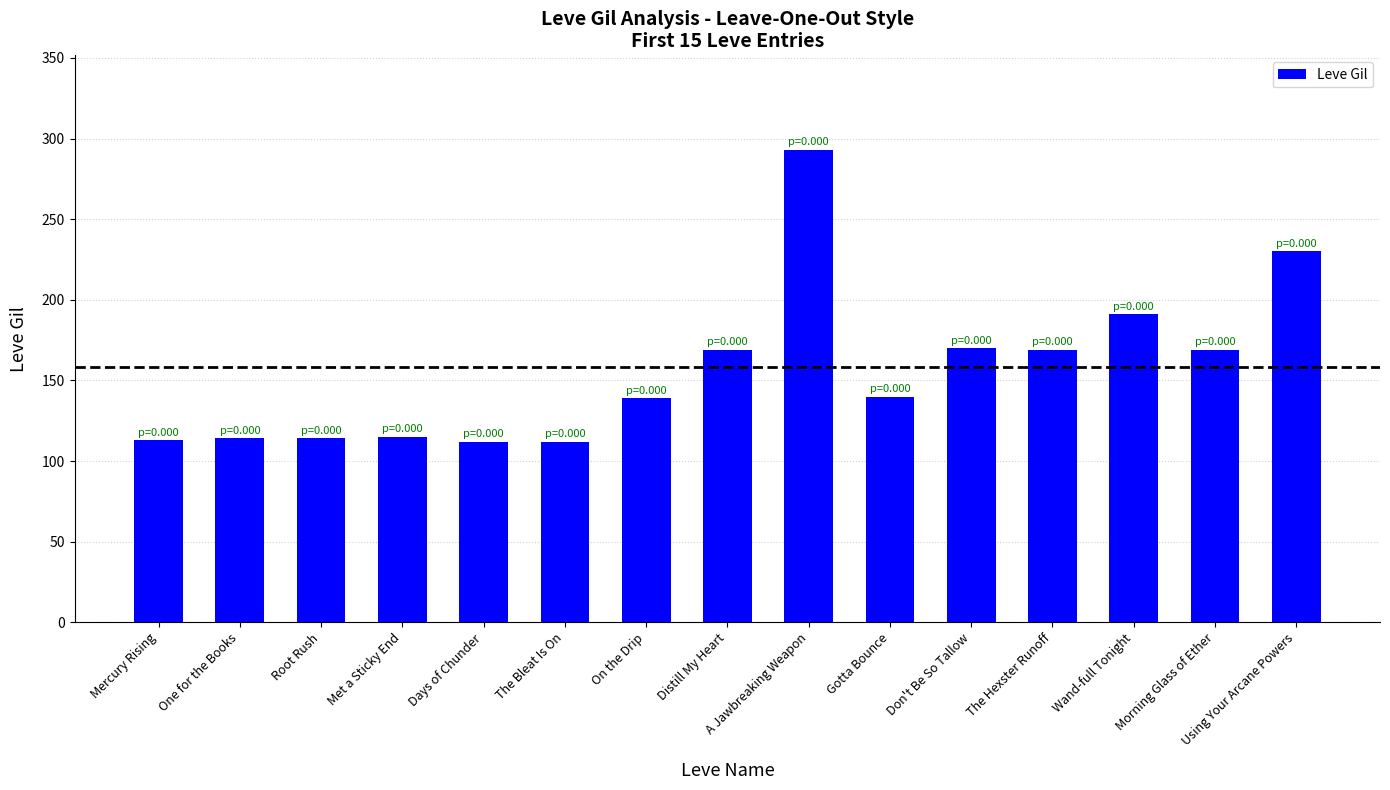

What is the label of the 11th bar from the right?

Days of Chunder